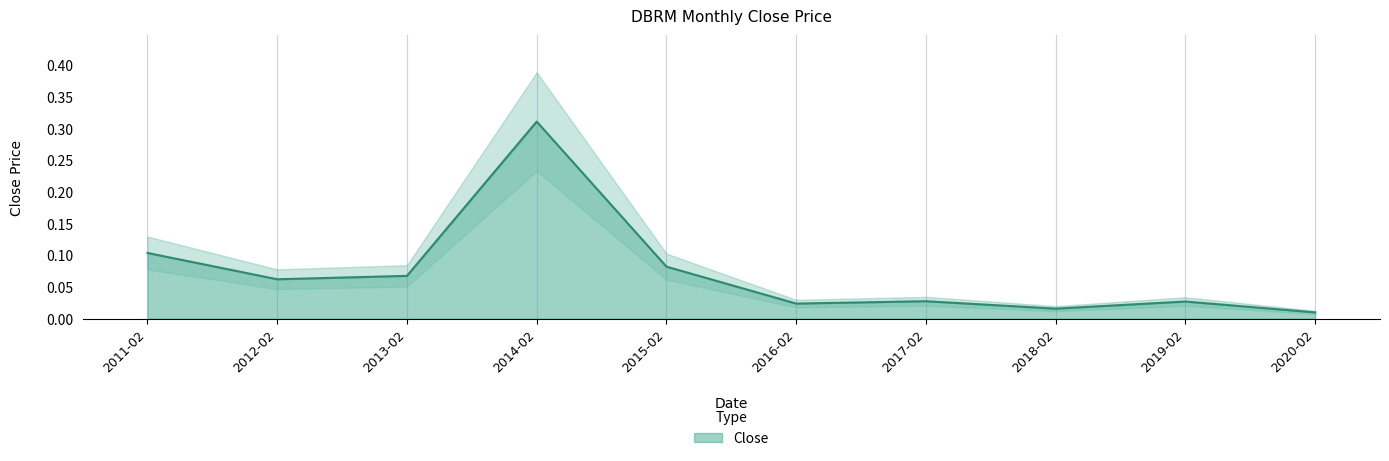

The value at 2015-02 is 0.1. True or false?

True